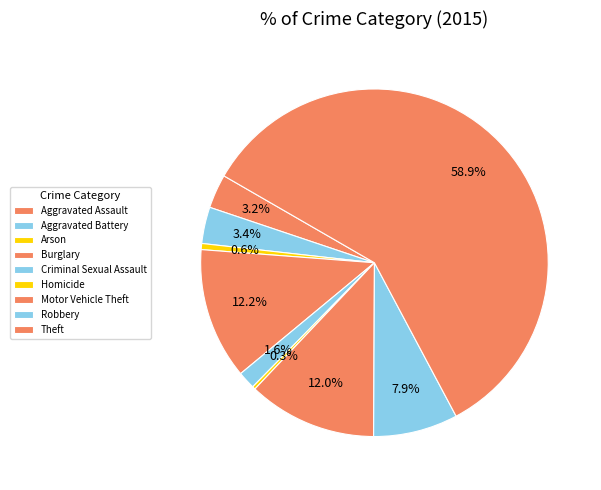

What percentage is the Motor Vehicle Theft slice, to the nearest percent?

12%